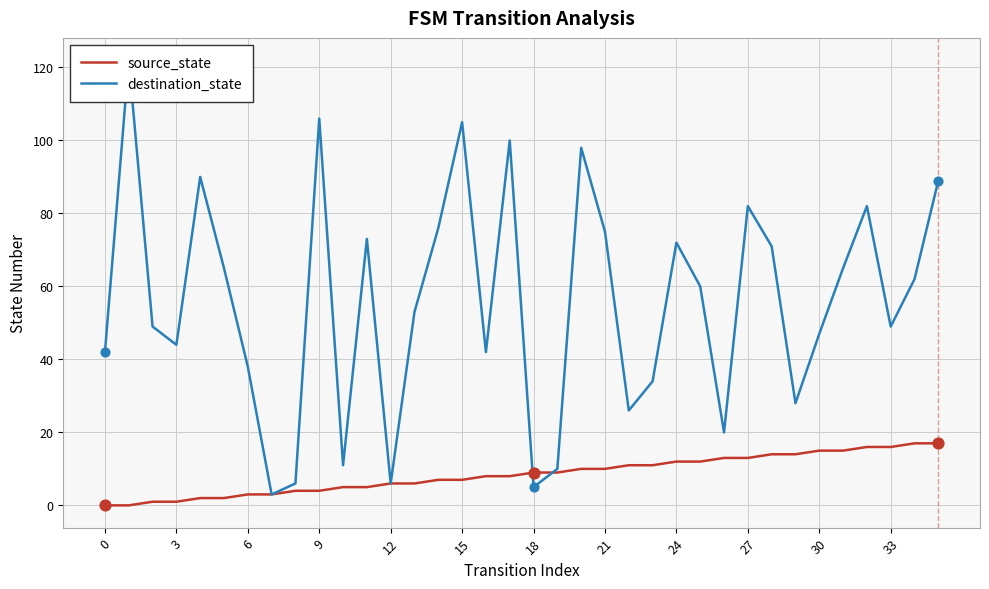

True or false: source_state has a value of 11 at 12.

False